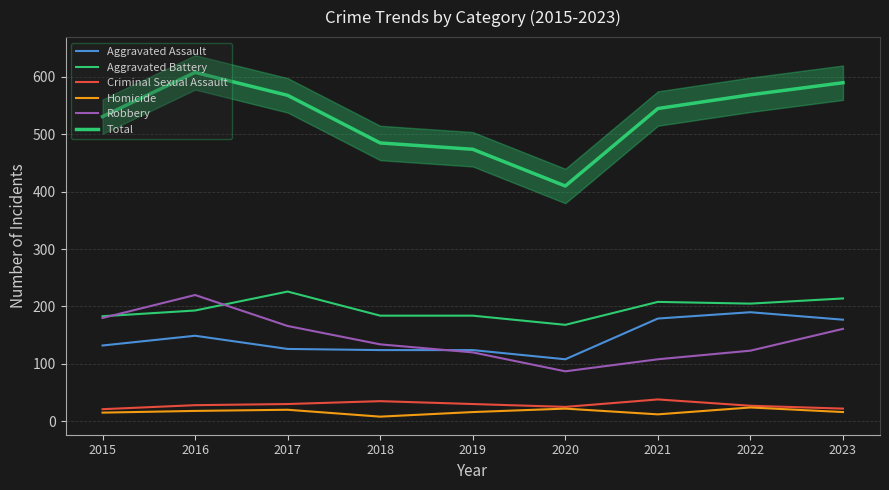

How many series are shown in this chart?

6